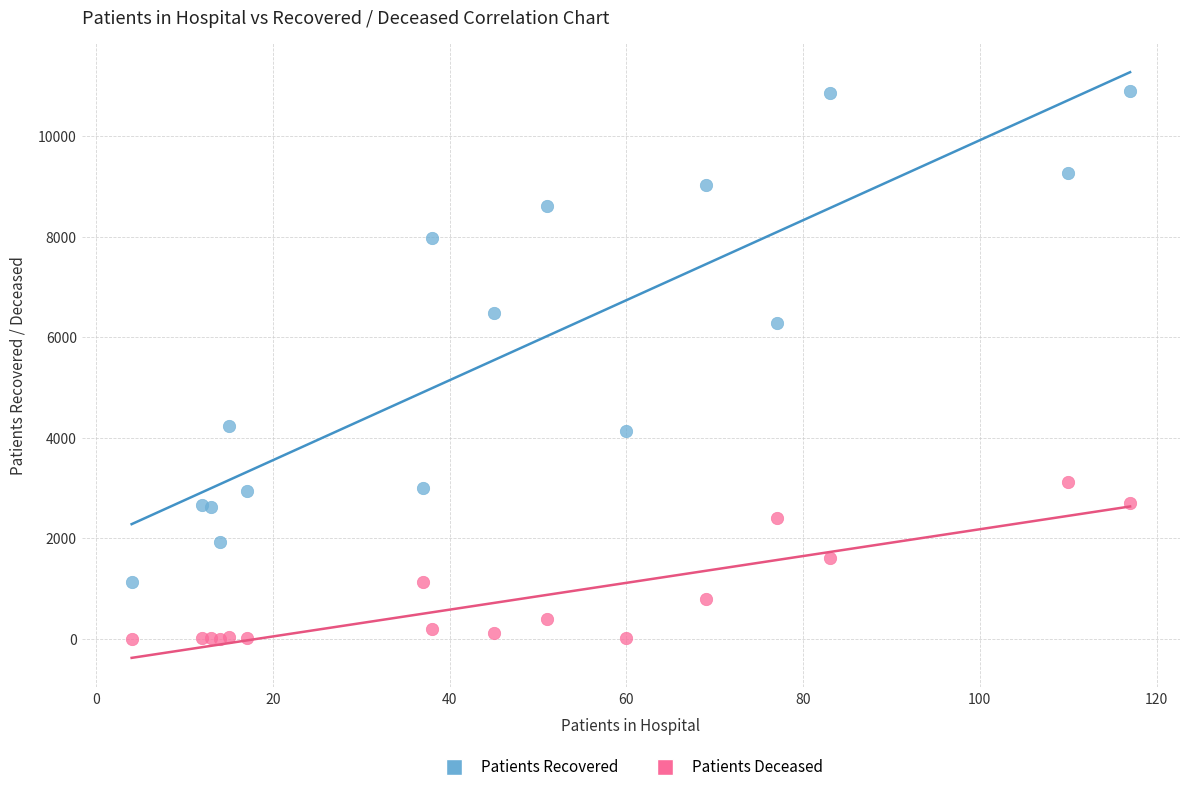

Which series has the widest spread of Y values?

Patients Recovered